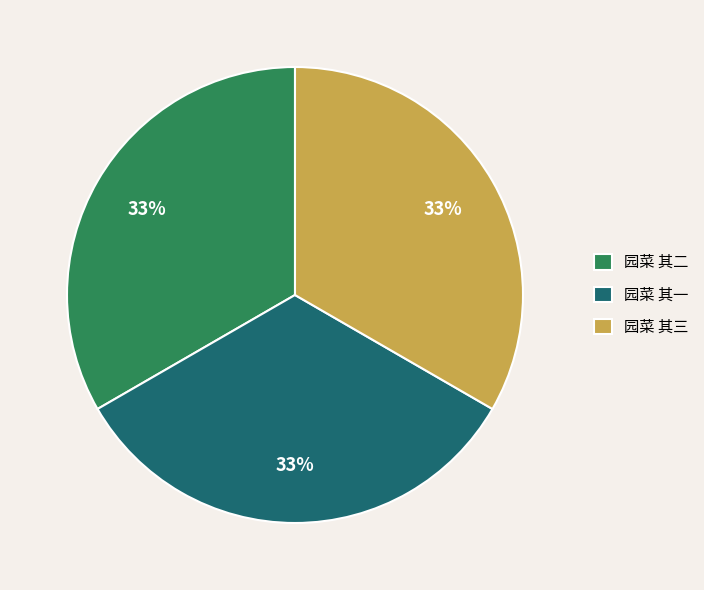

Do 园菜 其一 and 园菜 其二 together represent more than half of the pie?

Yes